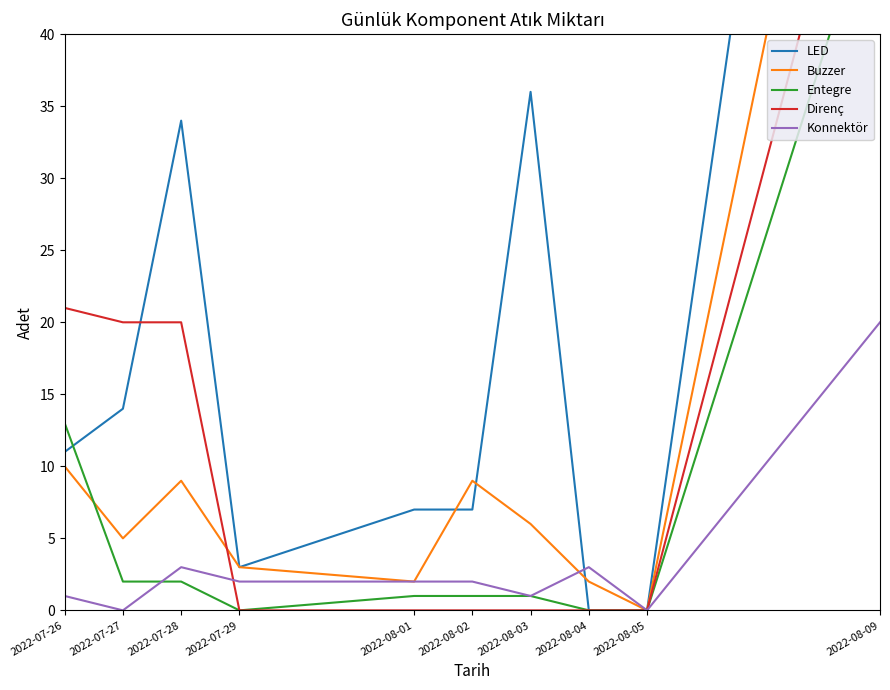

What is the difference between the LED values at 2022-07-29 and 2022-08-09?

109